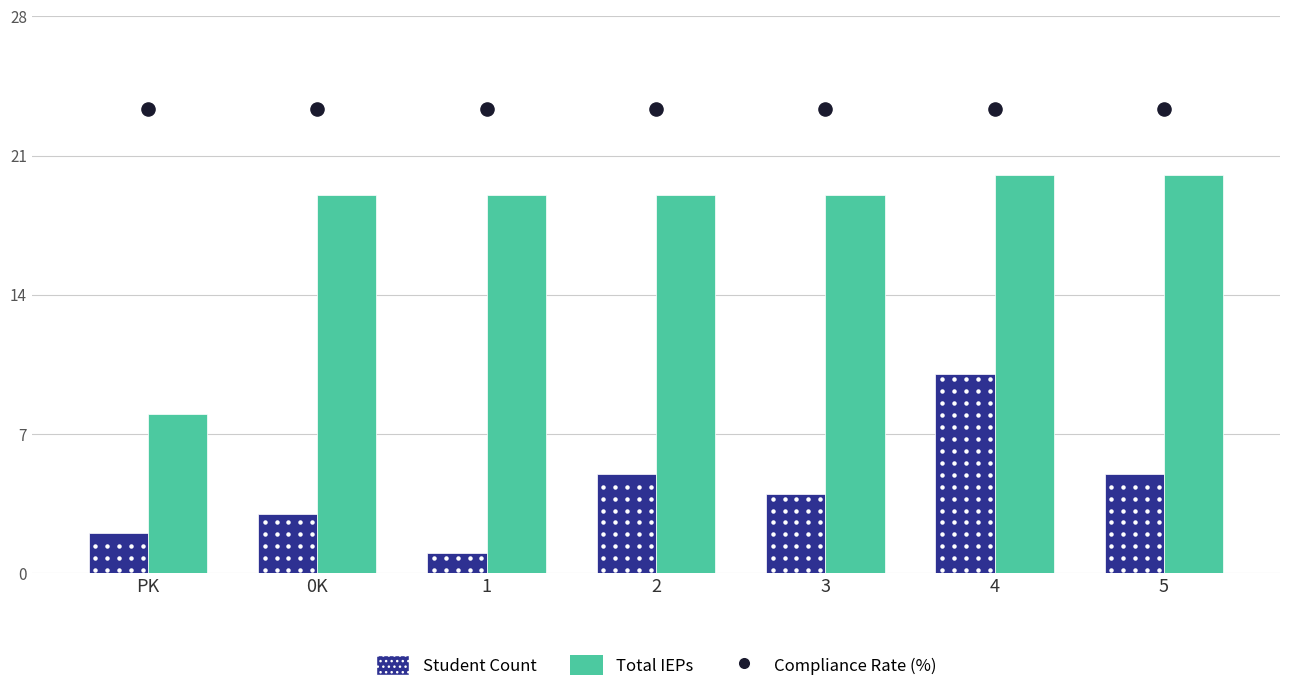

Which series contains the lowest Y value?

Student Count